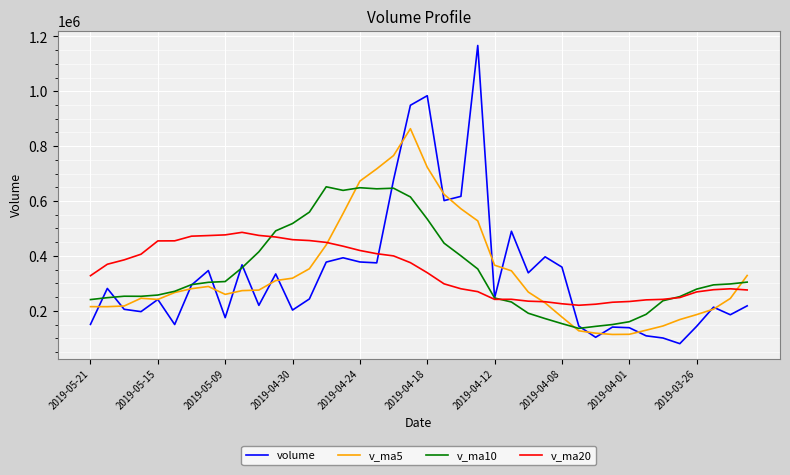

How many lines are shown in the chart?

4